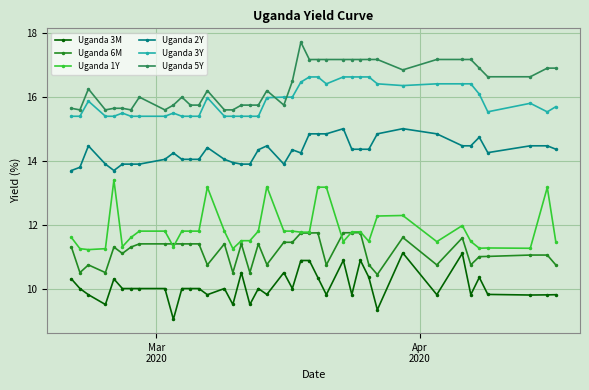

Which series has the largest total across all categories?

Uganda 5Y